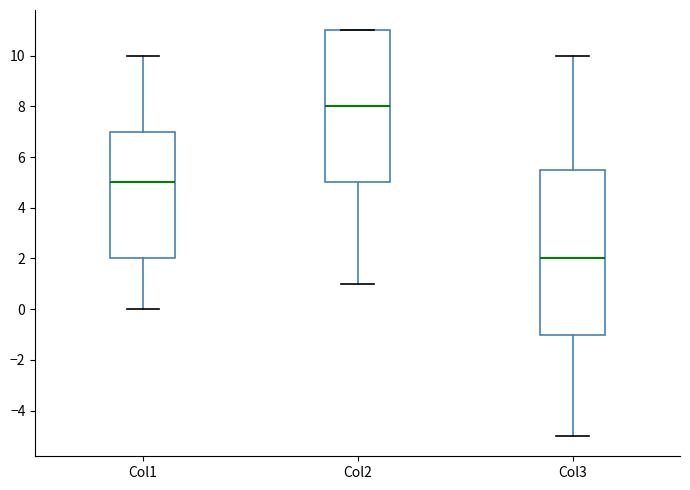

Which box's median line is the highest?

Col2